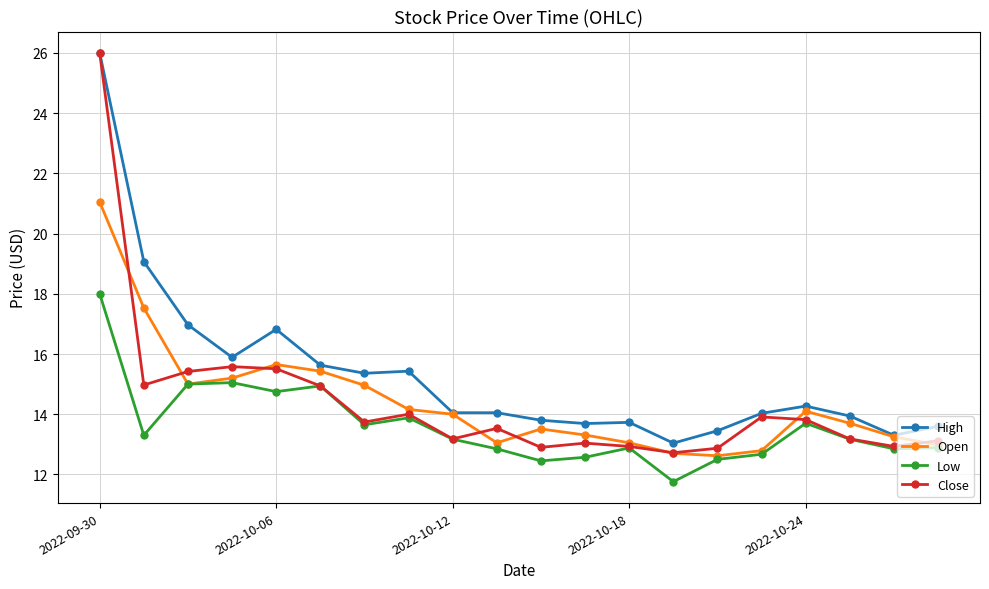

True or false: High and Low cross at least once.

False